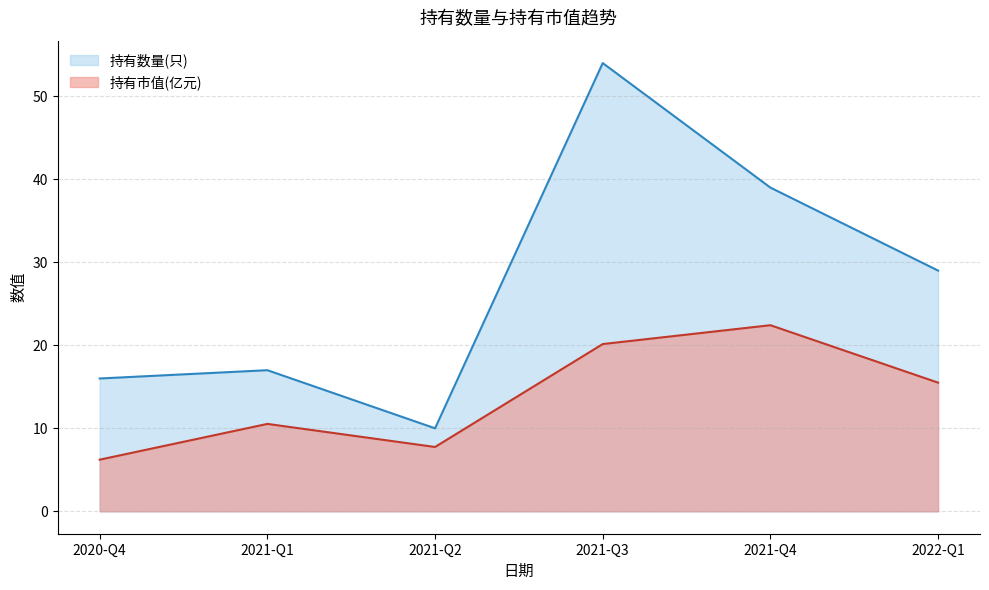

What position from the right is 2021-Q4?

2